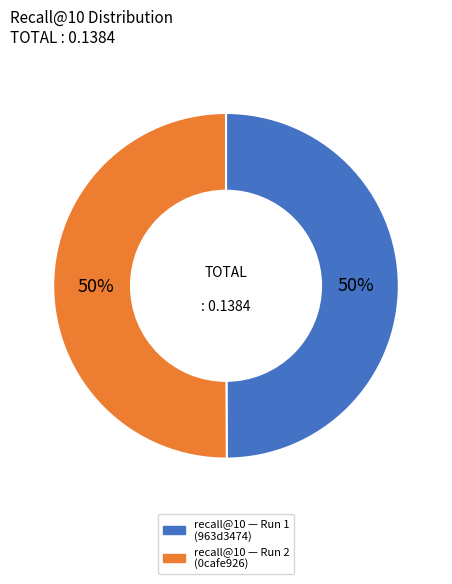

To the nearest percent, what is the average slice percentage?

50%